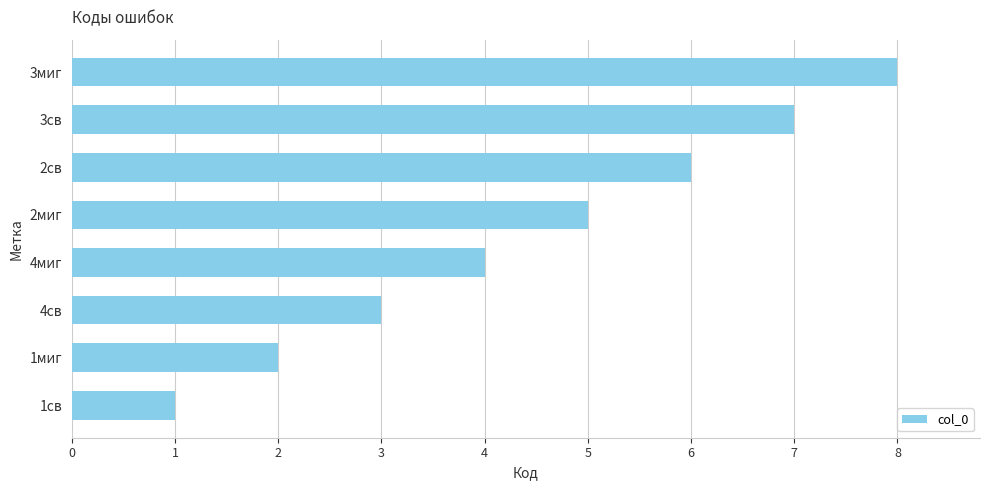

Which has a higher value, 2св or 3св?

3св